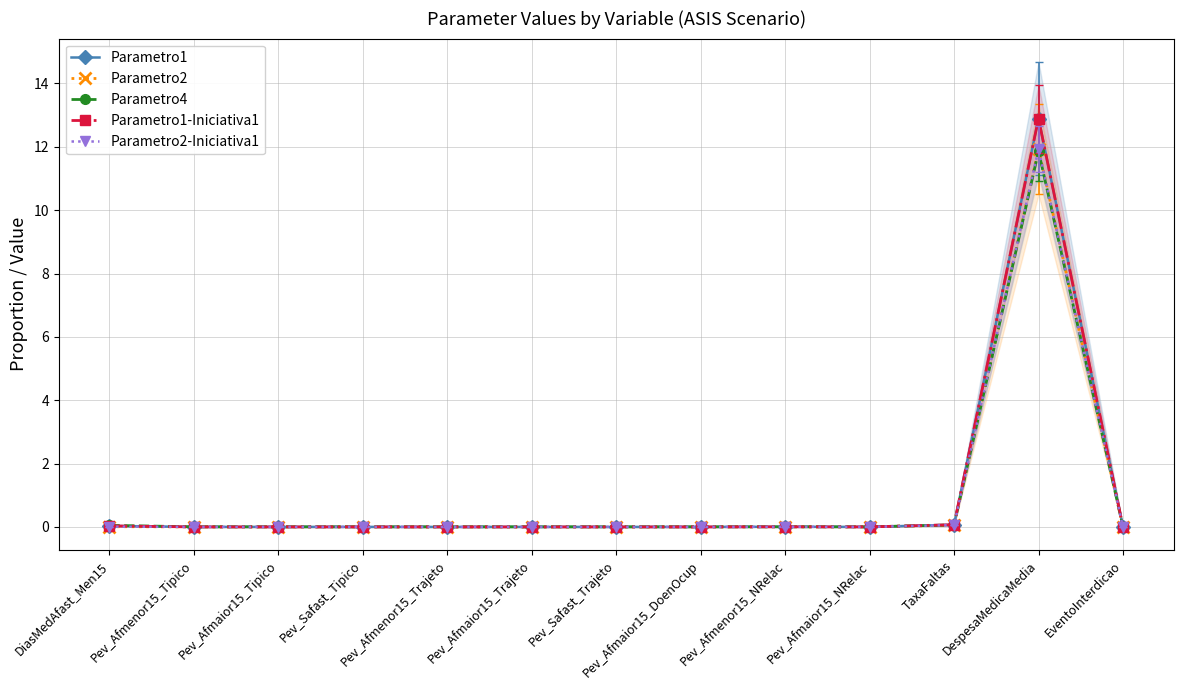

Which series has the widest spread of values?

Parametro1-Iniciativa1